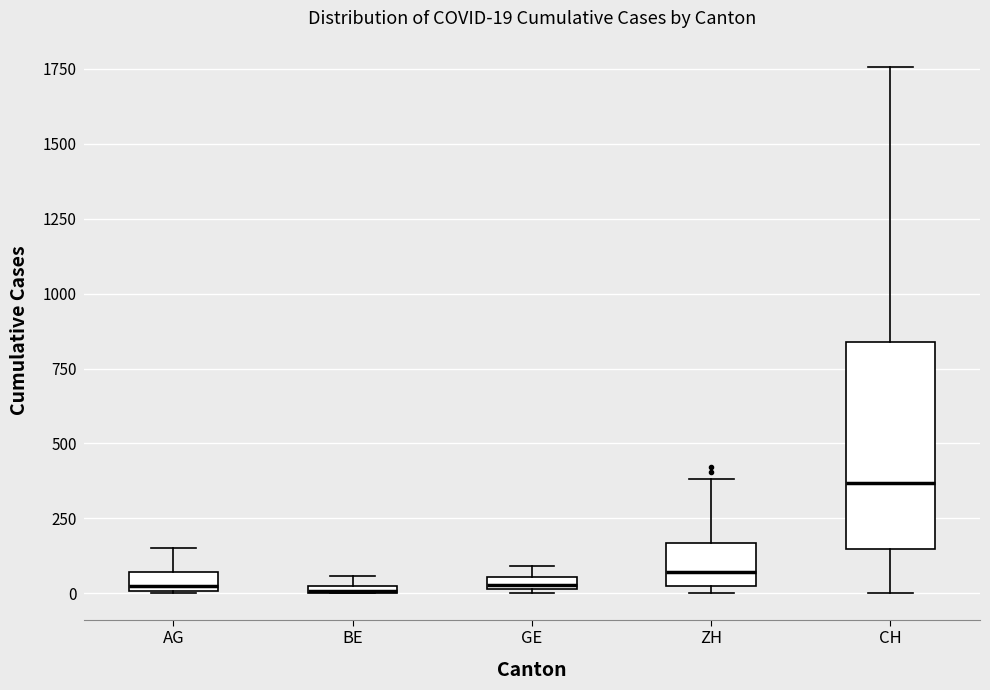

Which box's median line is the highest?

CH